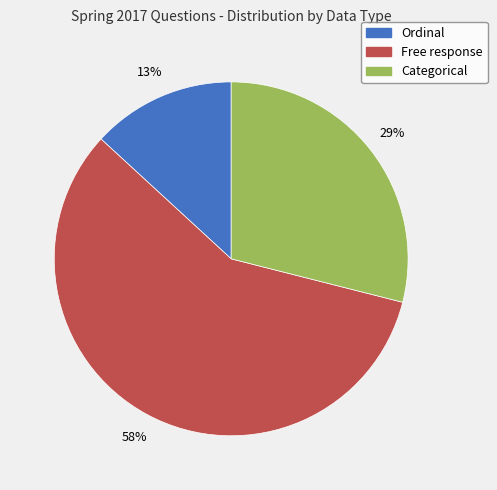

To the nearest percent, what is the difference between the Ordinal and Categorical slice percentages?

16%